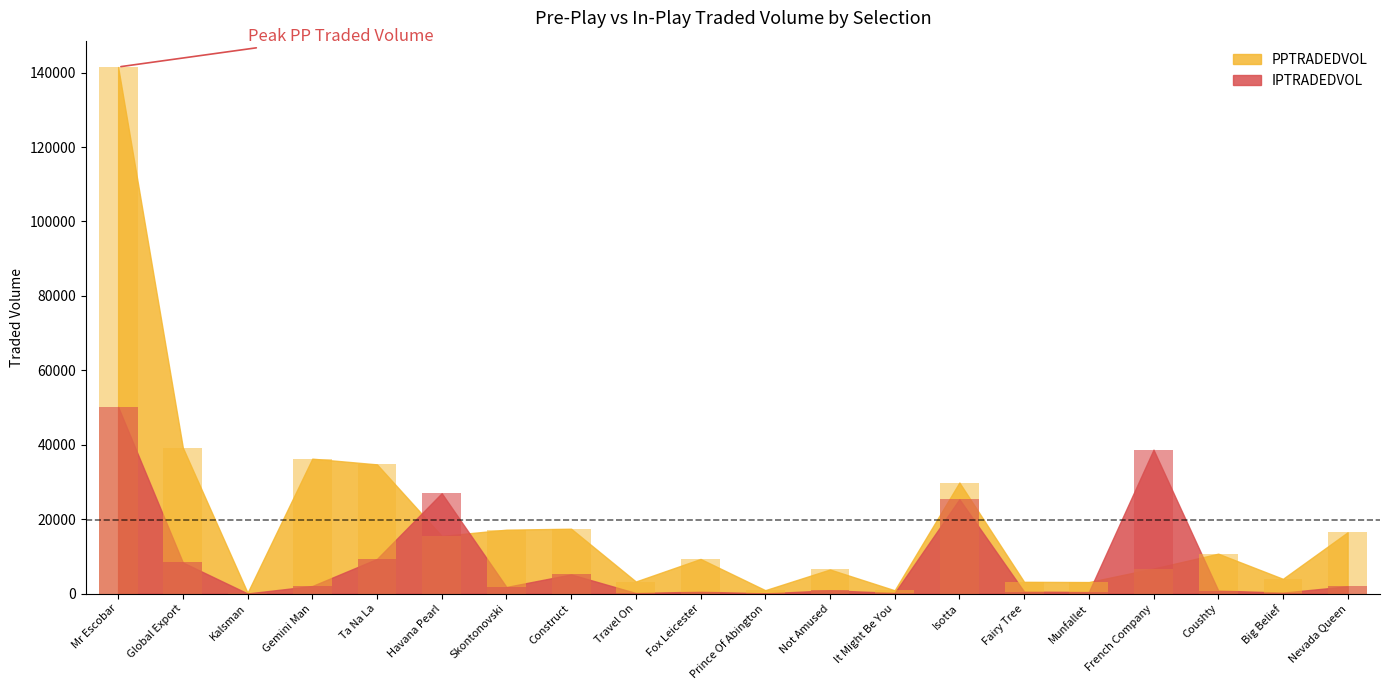

What is the label of the 16th bar from the right?

Ta Na La